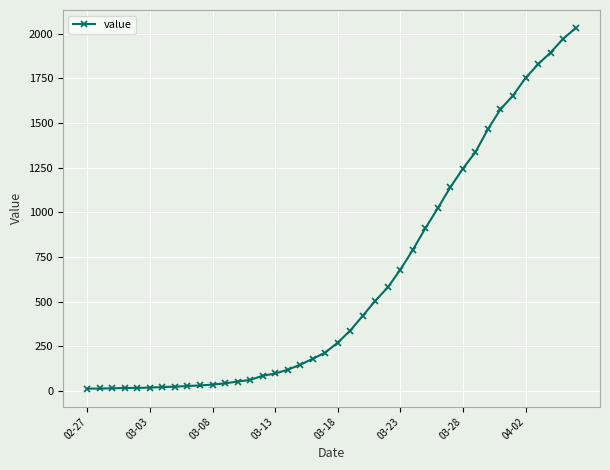

What is the maximum value shown in the chart?

2032